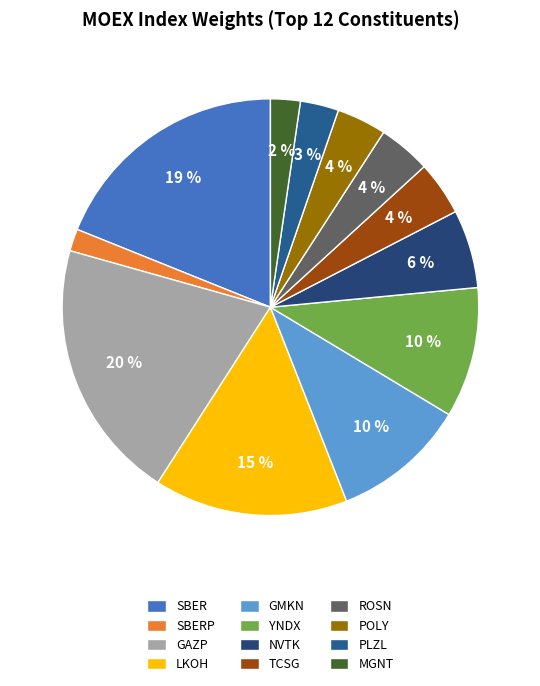

How many segments does this pie chart have?

12